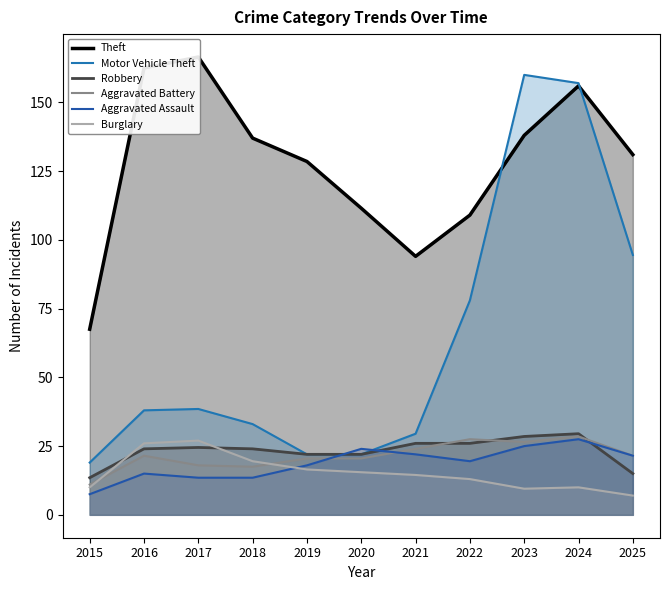

Does the chart display data point markers on the line(s)?

No